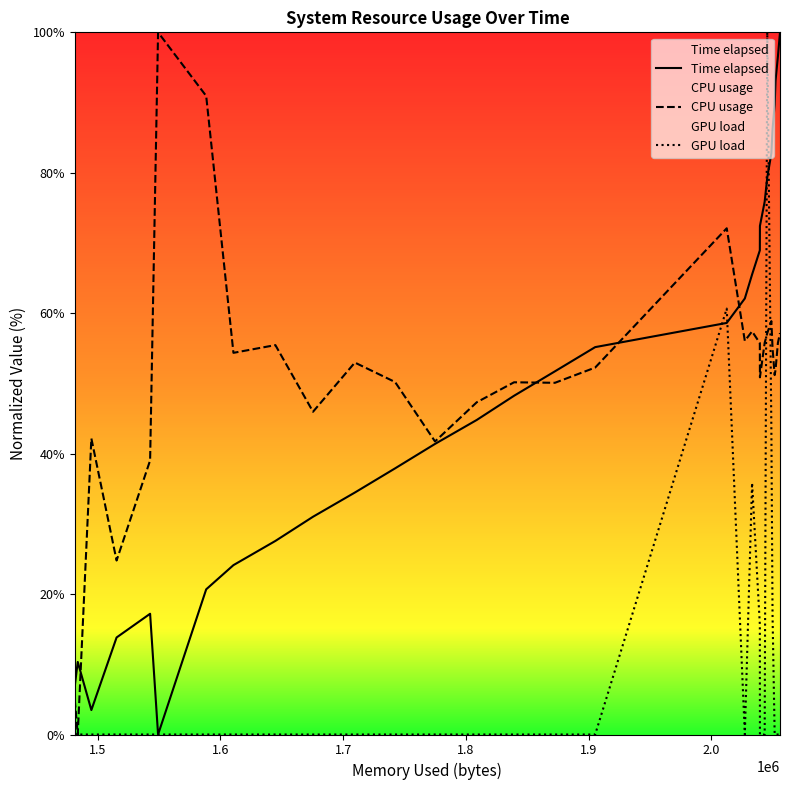

What is the highest value of the Time elapsed series?

100.0